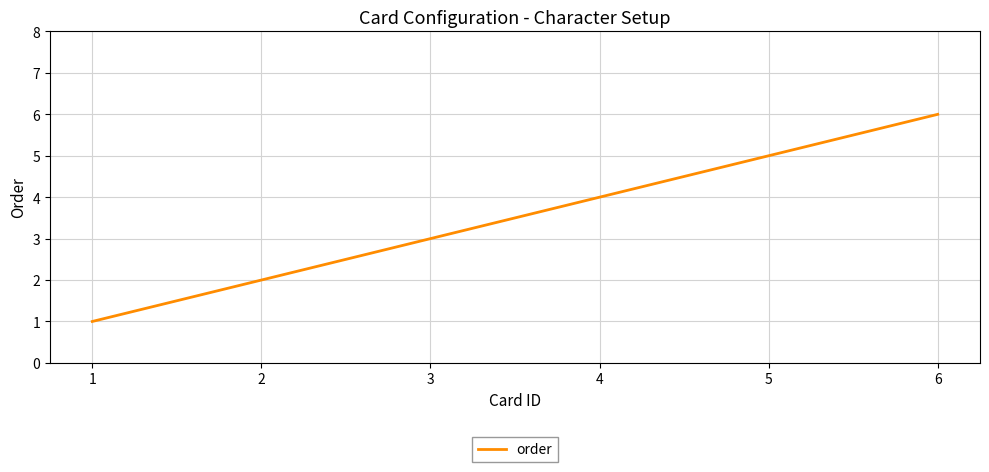

What is the difference between the maximum and second lowest values?

4